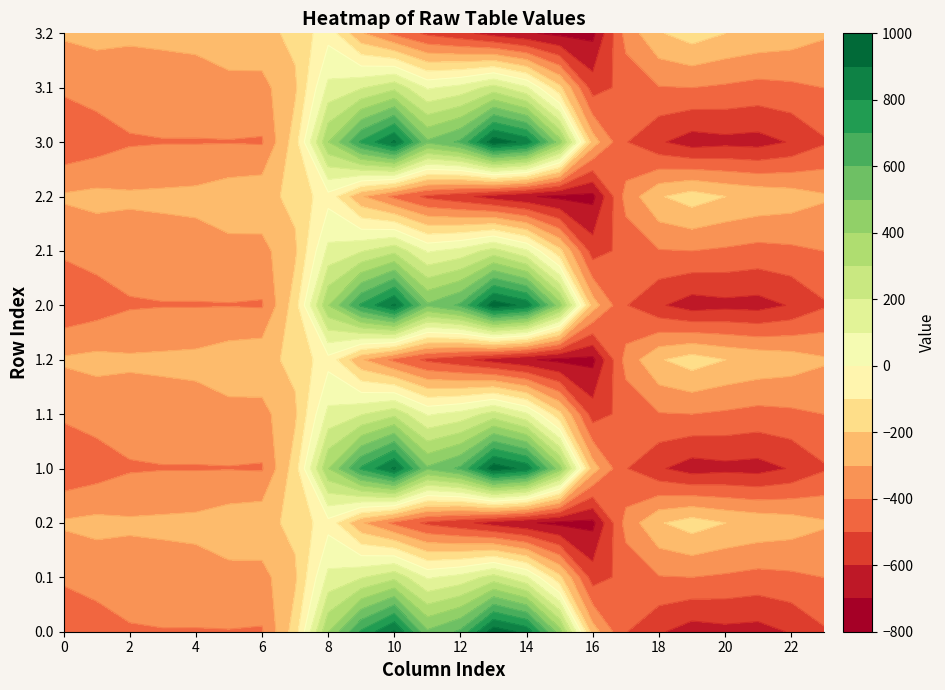

What is the difference between the 3.0 values at 8 and 18?

981.9